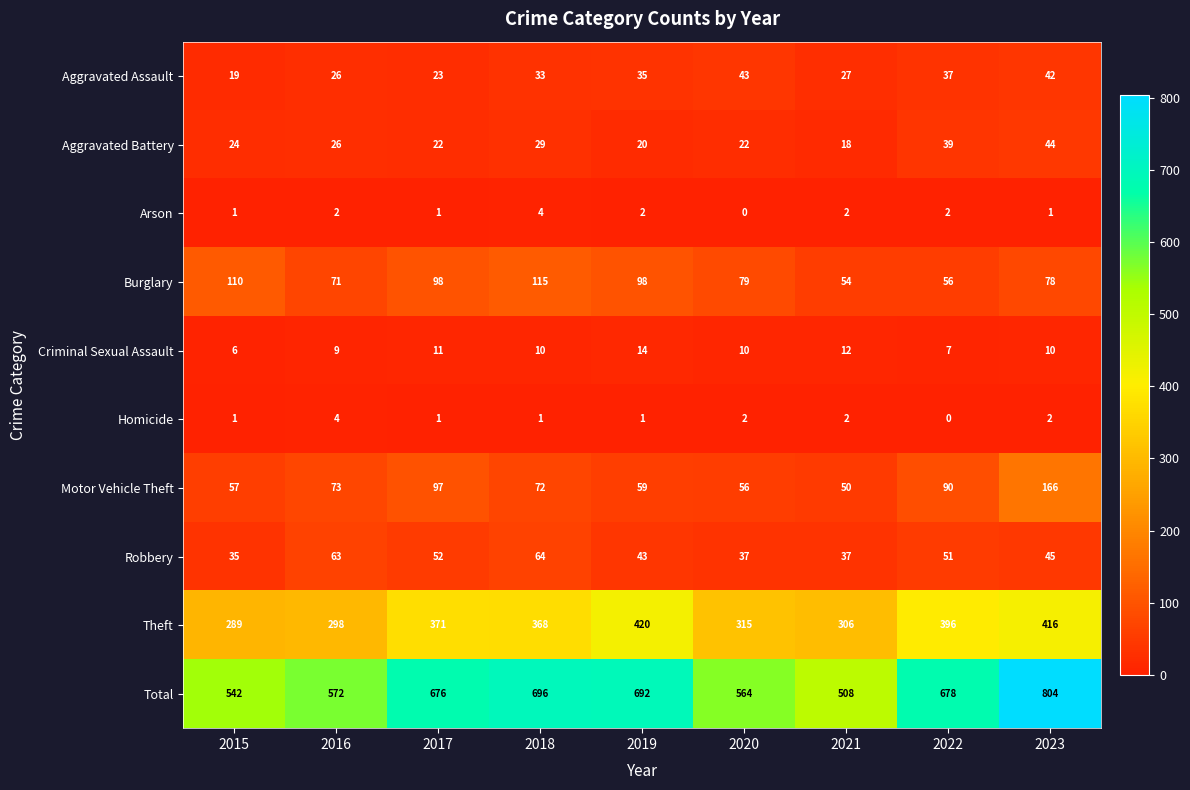

At which category does the chart reach its peak across all series?

2023